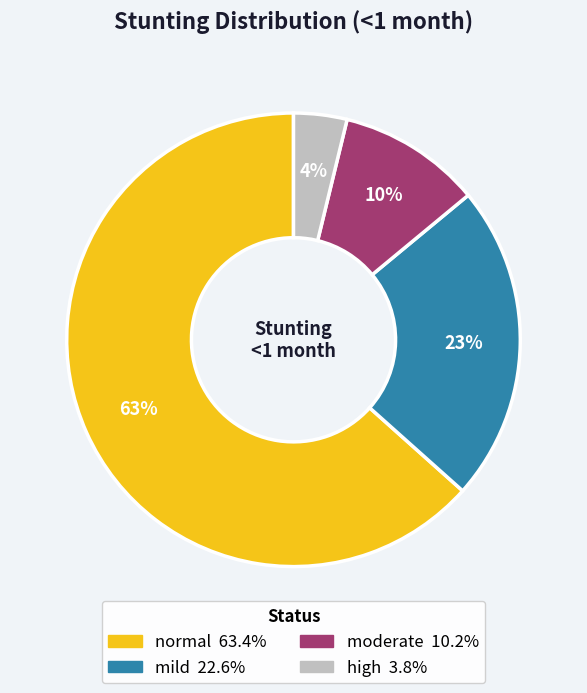

Does any single category account for the majority?

Yes